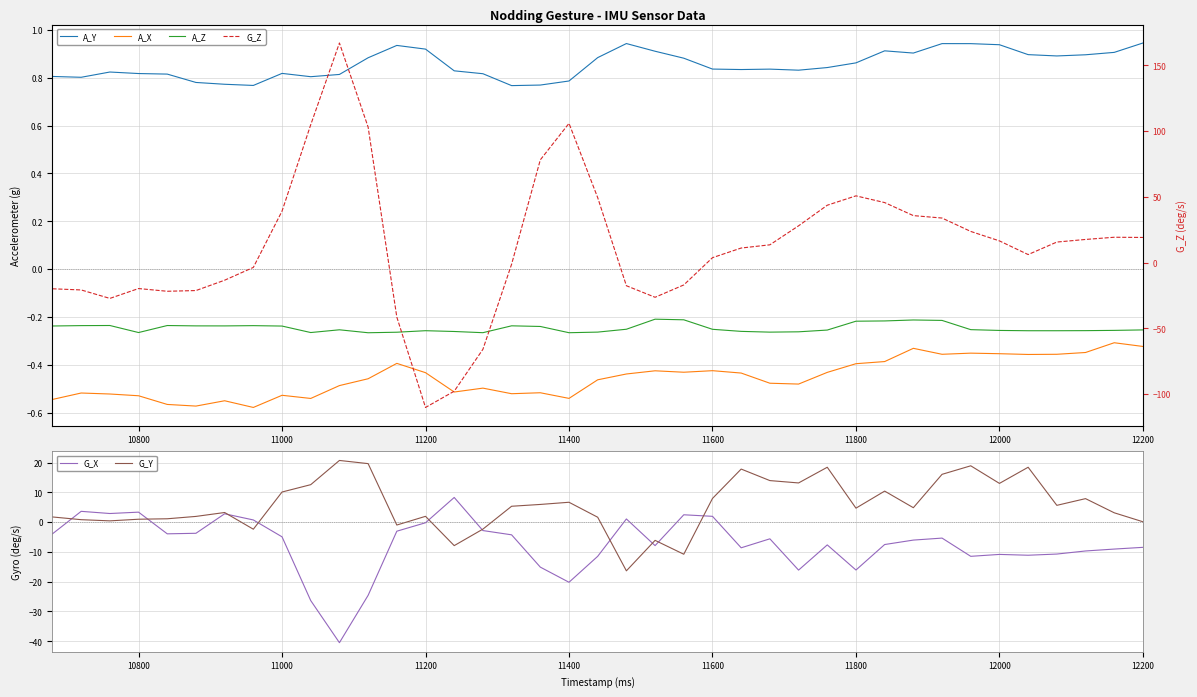

What is the minimum value for G_Y?

-16.3